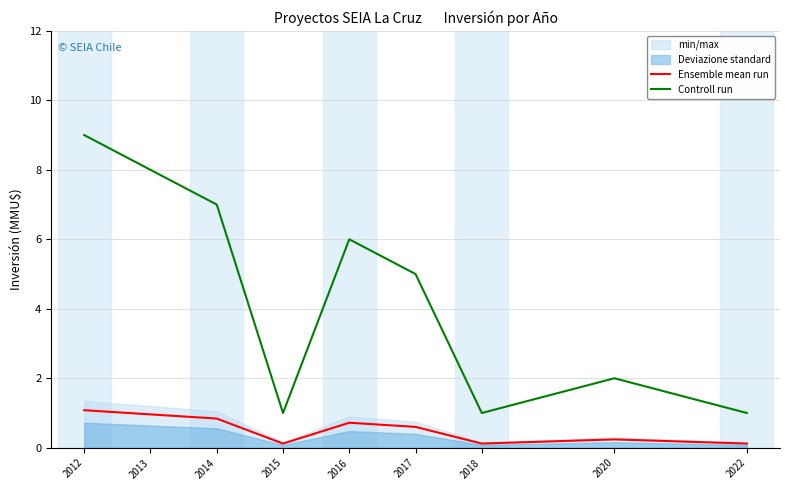

How many lines are shown in the chart?

2